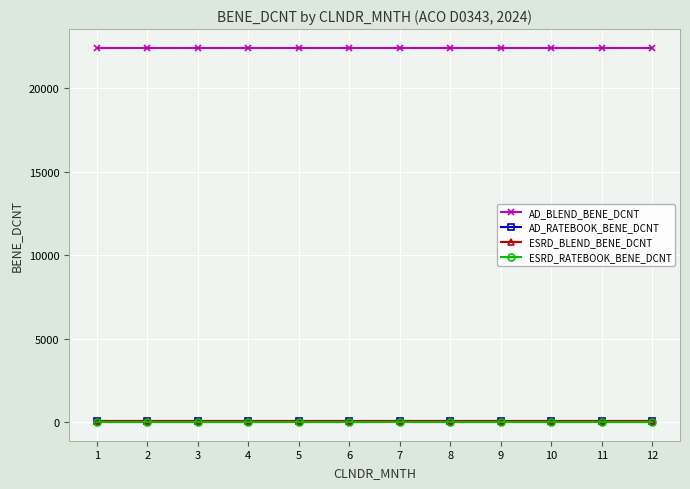

What is the total value across all series at 1?

22550